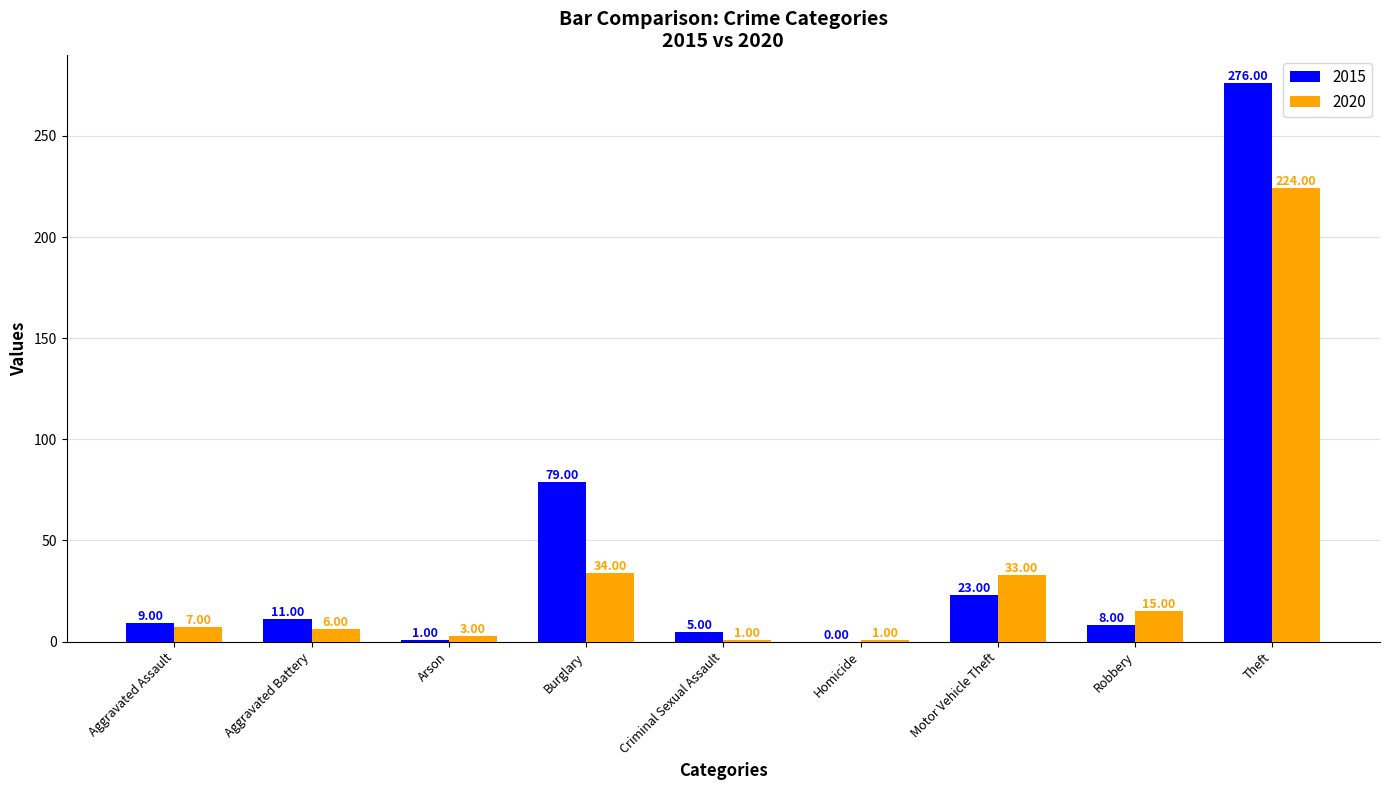

What is the maximum value for 2020?

224